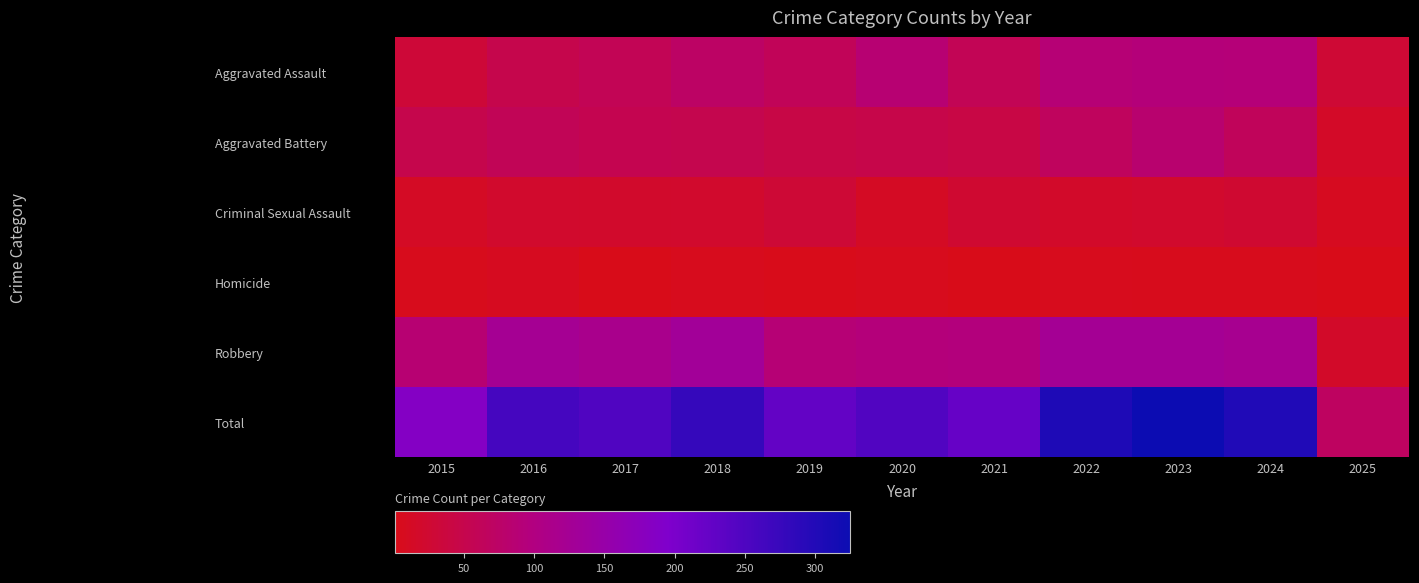

How many data points does each series have?

11